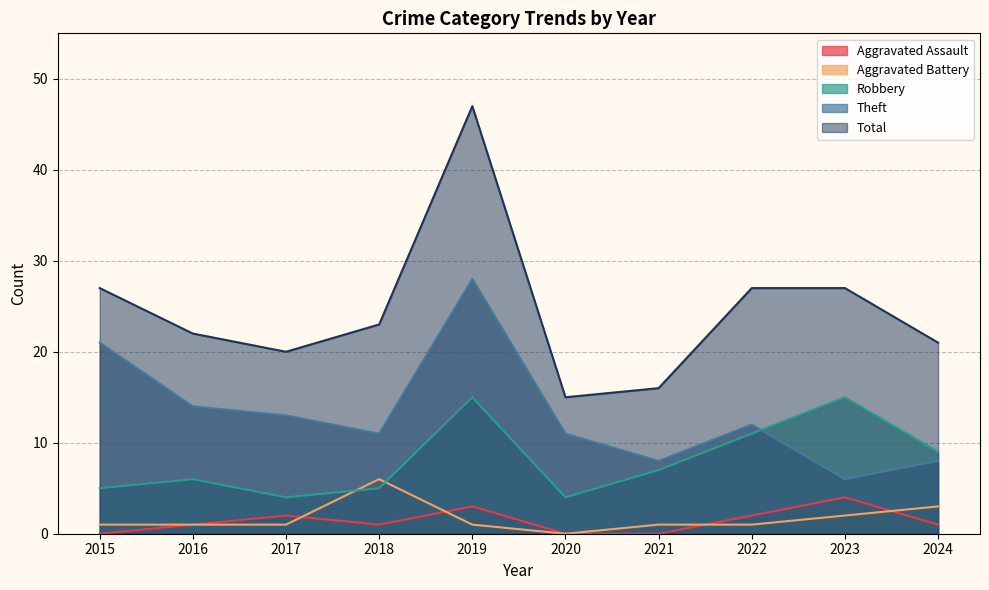

What are all the series names shown in the legend?

Aggravated Assault, Aggravated Battery, Robbery, Theft, Total